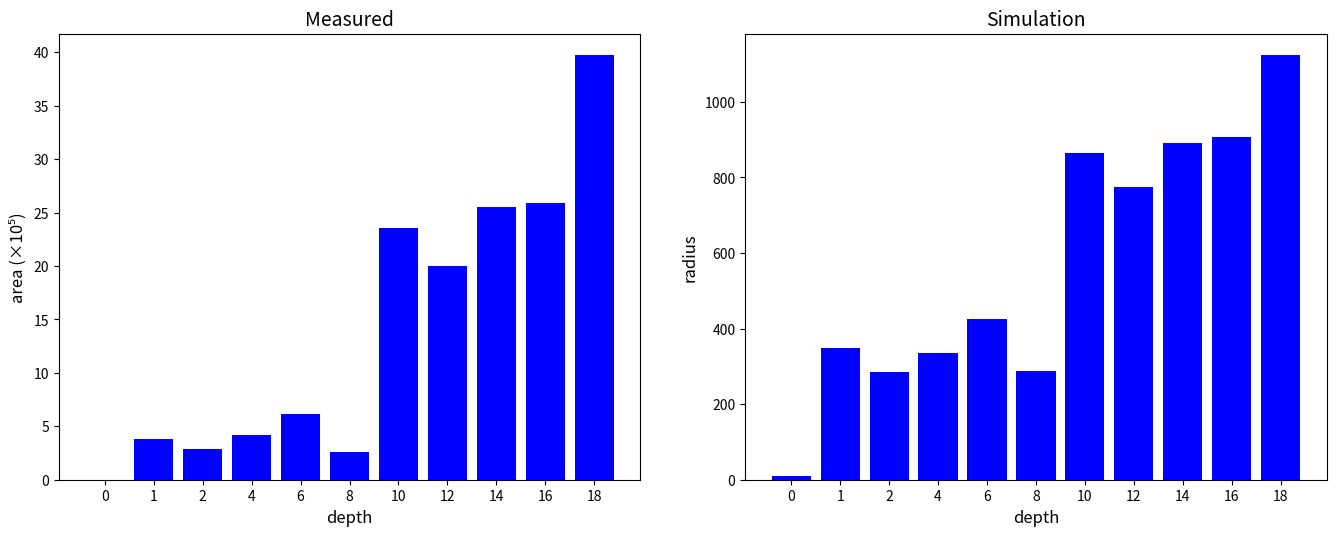

What are all the series names shown in the legend?

area (×10⁵), radius